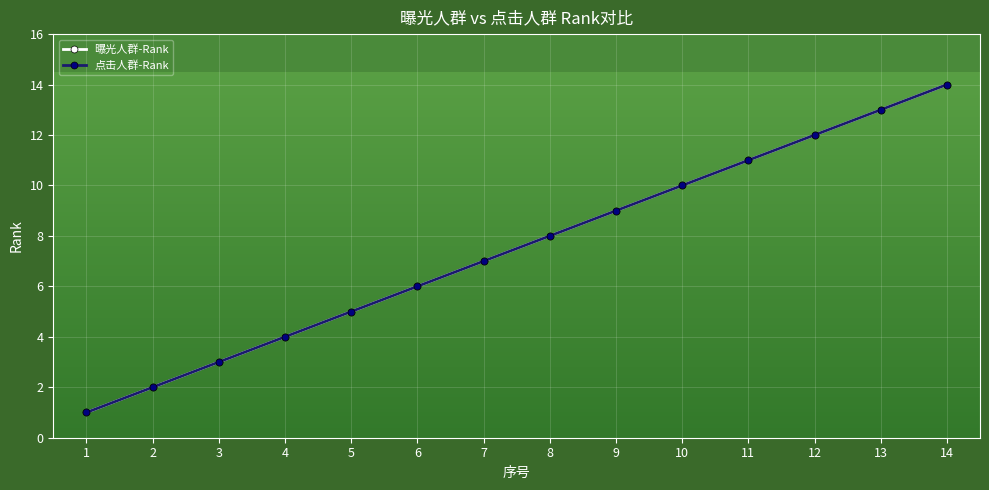

Is it true that 点击人群-Rank equals 2 at 8?

False